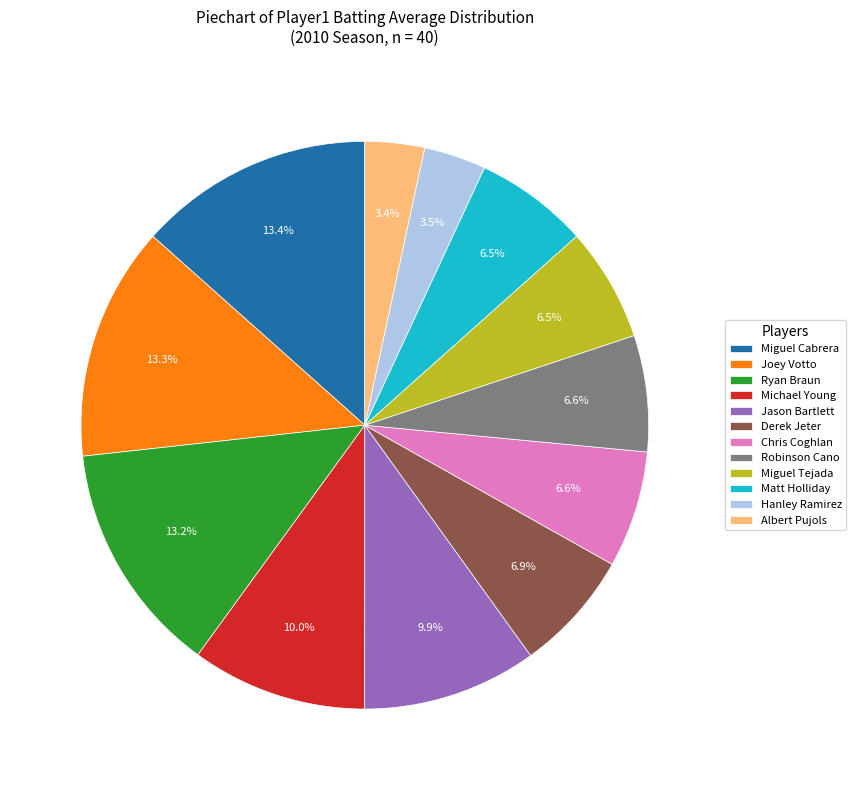

Does Joey Votto represent more than half of the total?

No